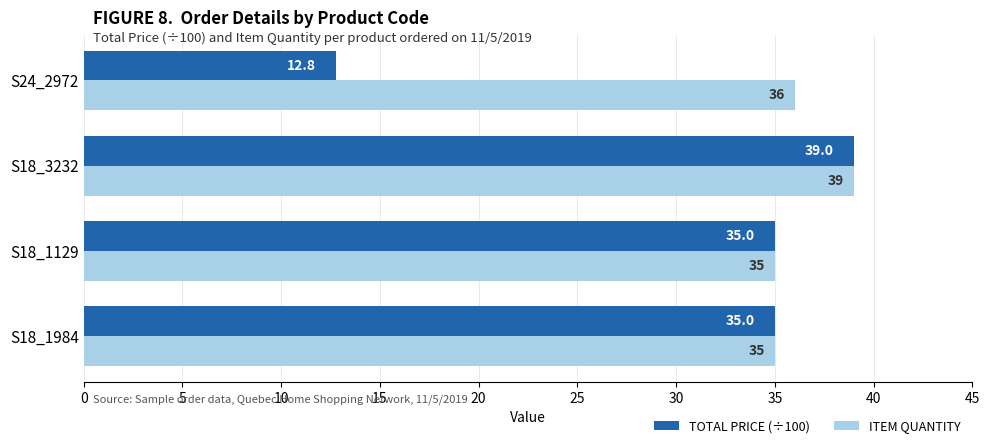

Count the ITEM QUANTITY values in the range 35 to 39.

4